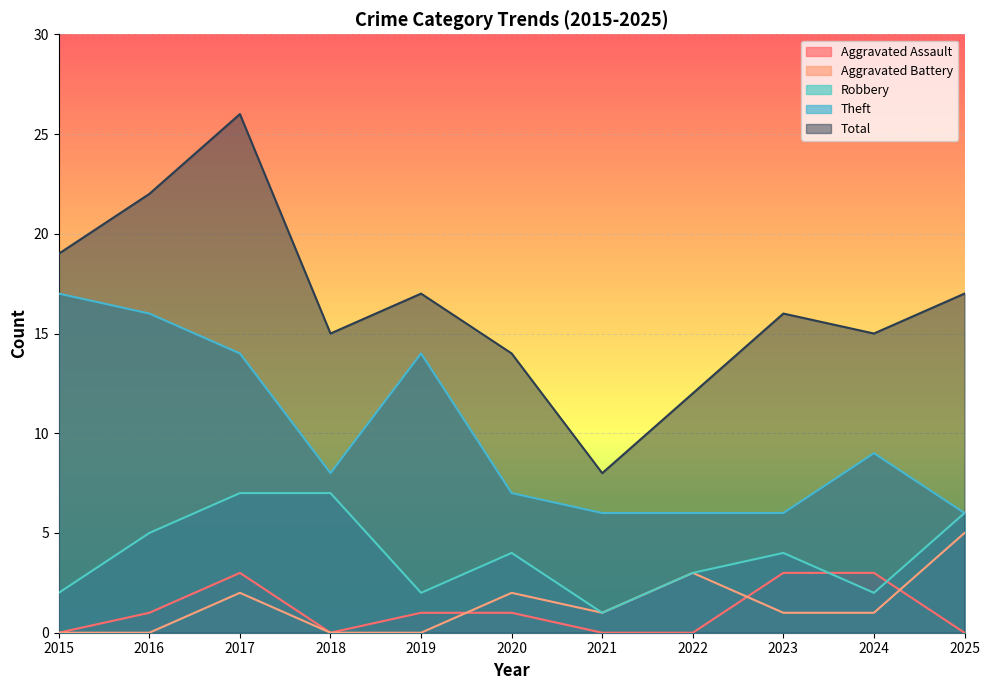

Read the Theft value at 2024.

9